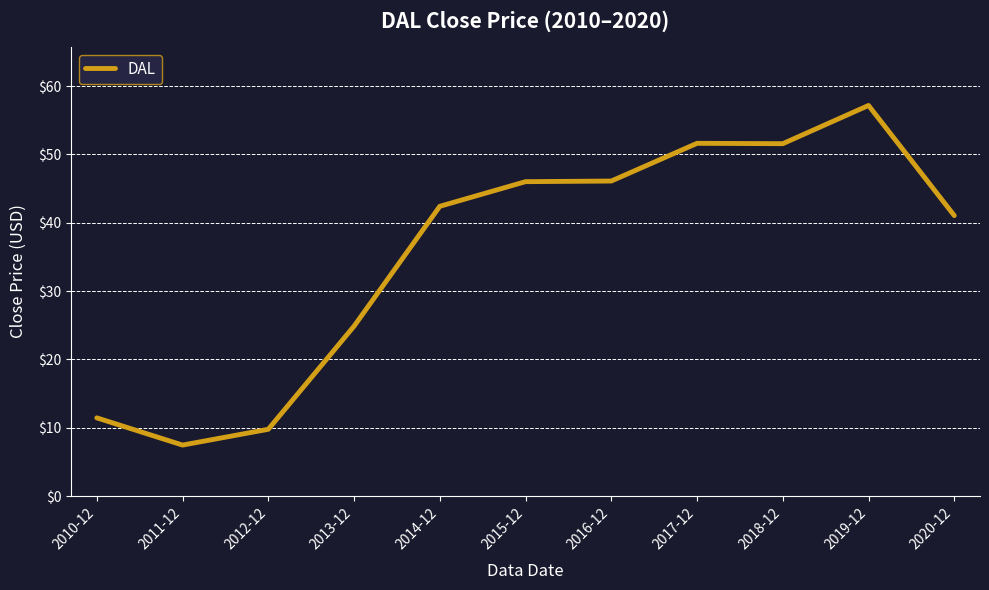

At which category does the data reach its first local valley?

2011-12